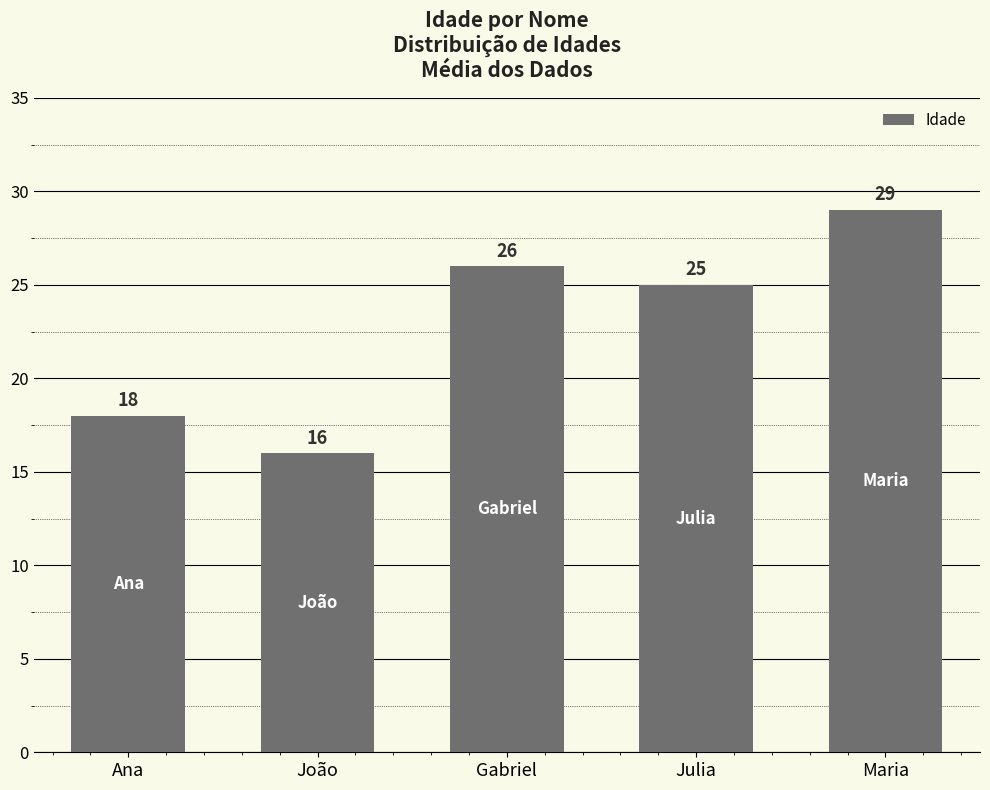

Which category has the lowest value across all series?

João